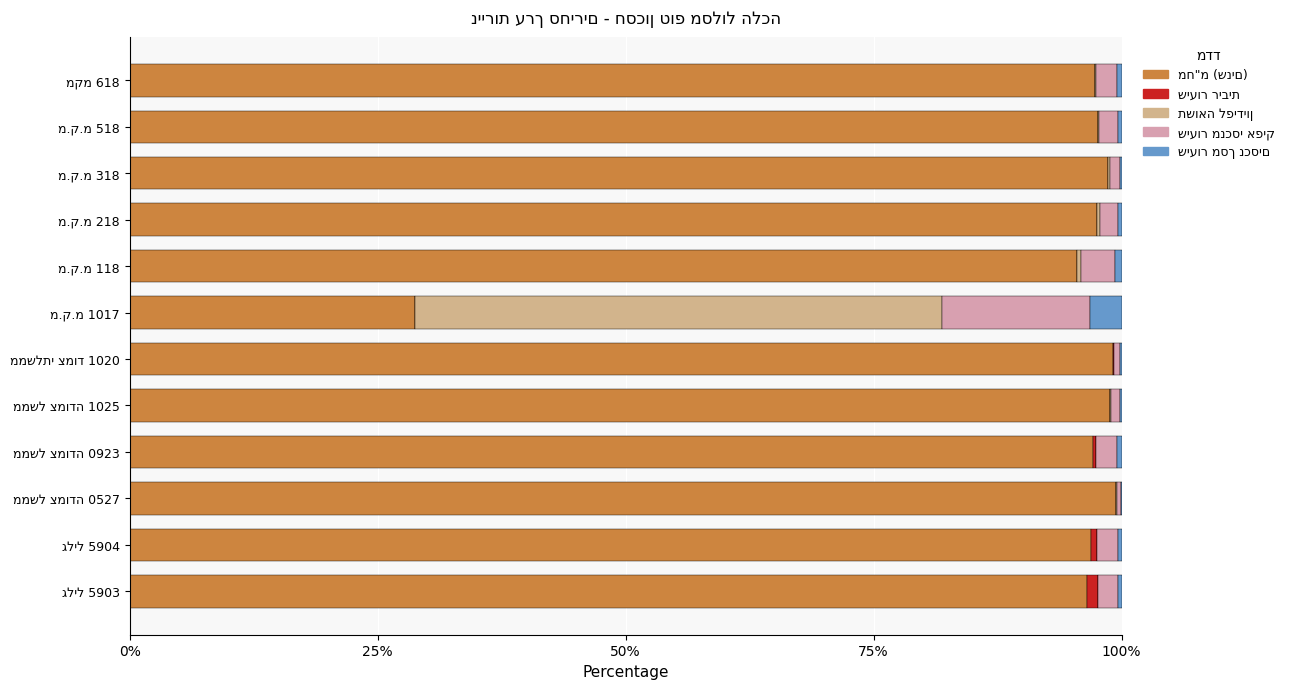

What are all the series names shown in the legend?

מח"מ (שנים), שיעור ריבית, תשואה לפידיון, שיעור מנכסי אפיק, שיעור מסך נכסים